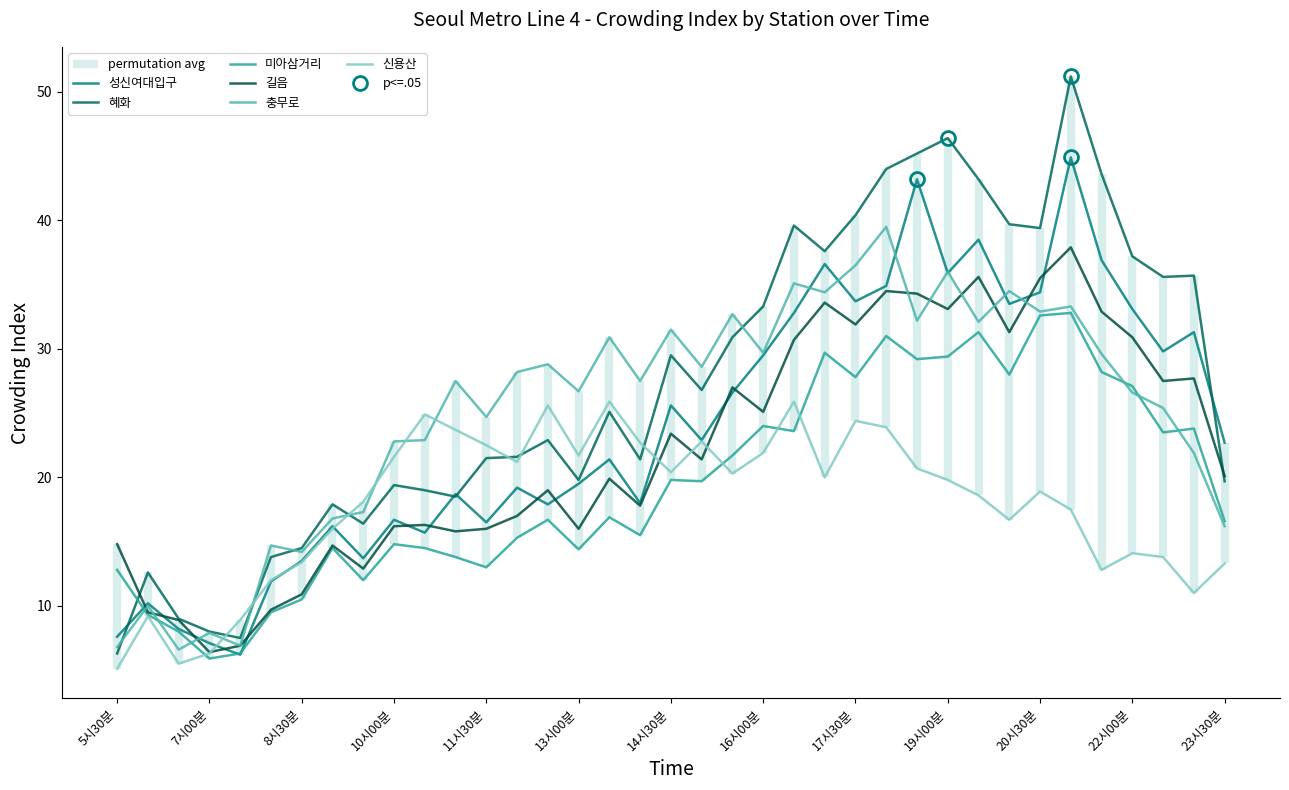

Does the chart display data point markers on the line(s)?

No